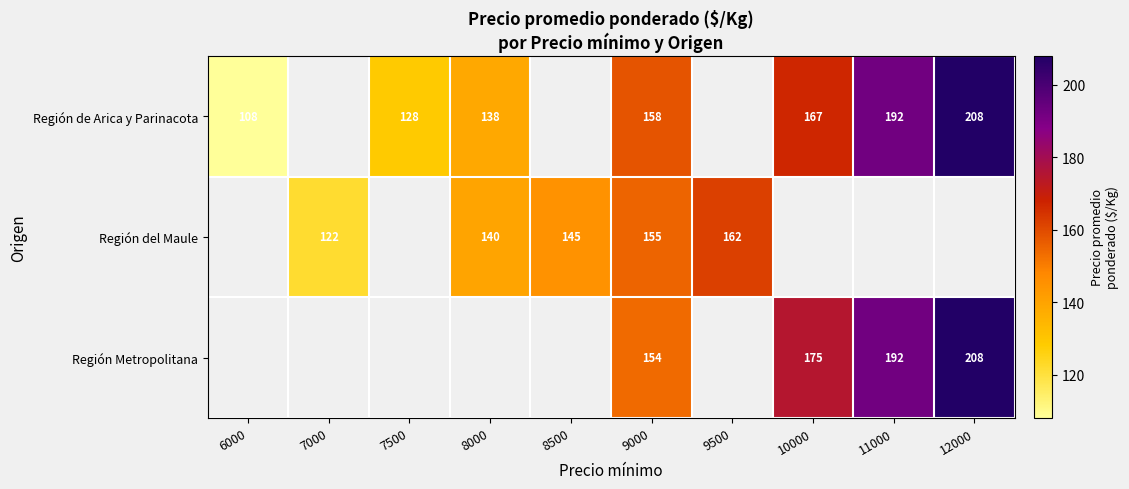

Which category has the lowest value across all series?

6000